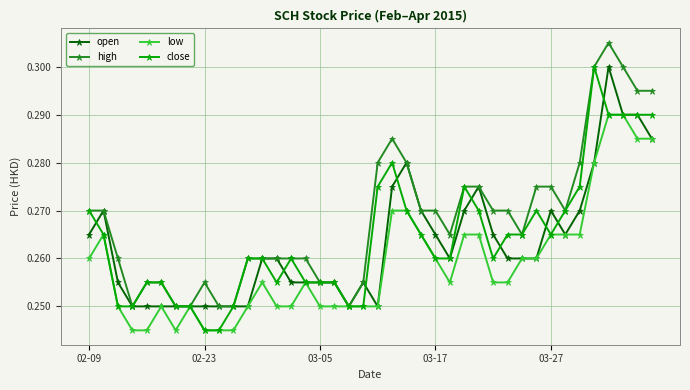

Which series has the largest total across all categories?

high